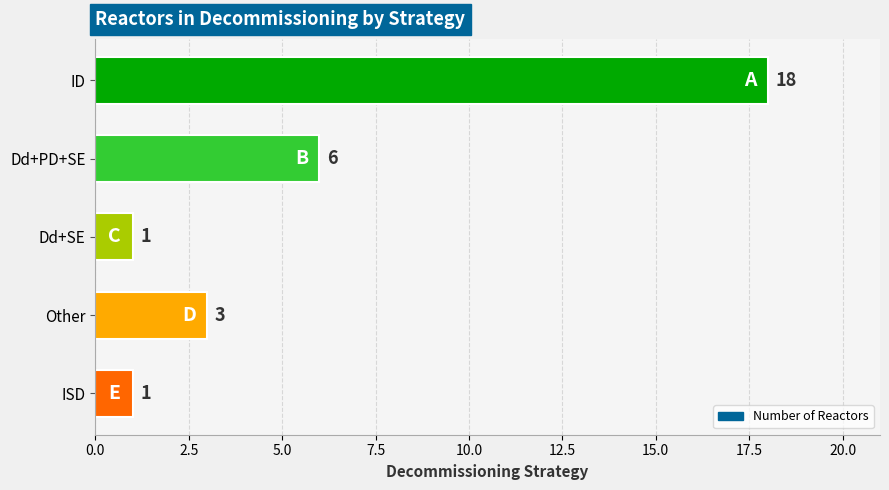

At which label is the value closest to 9?

Dd+PD+SE